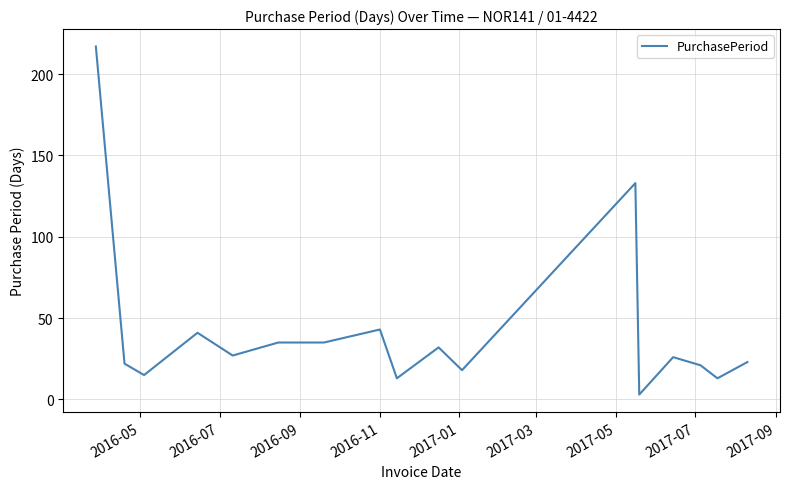

What is the maximum value shown in the chart?

217